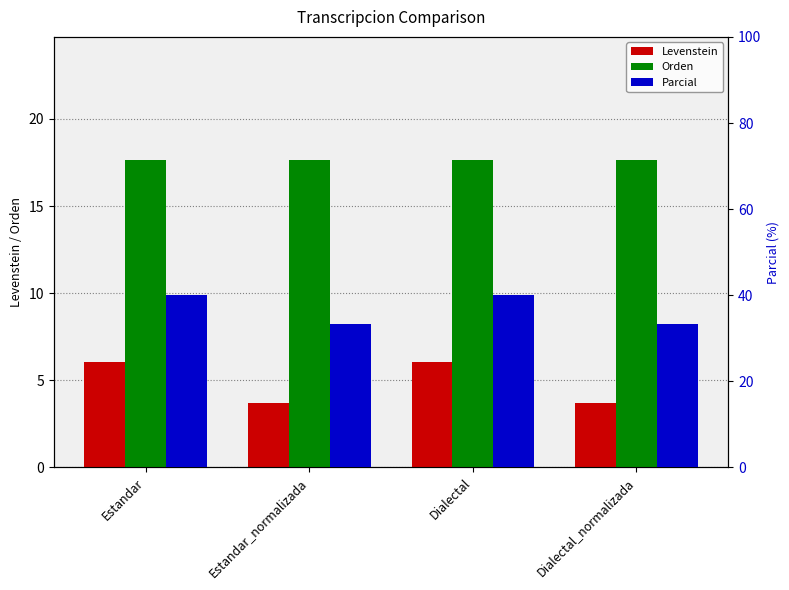

Reading left to right, transcribe all the data shown in this chart.

Levenstein: 6.1	3.7	6.1	3.7
Orden: 17.6	17.6	17.6	17.6
Parcial: 40.0	33.3	40.0	33.3